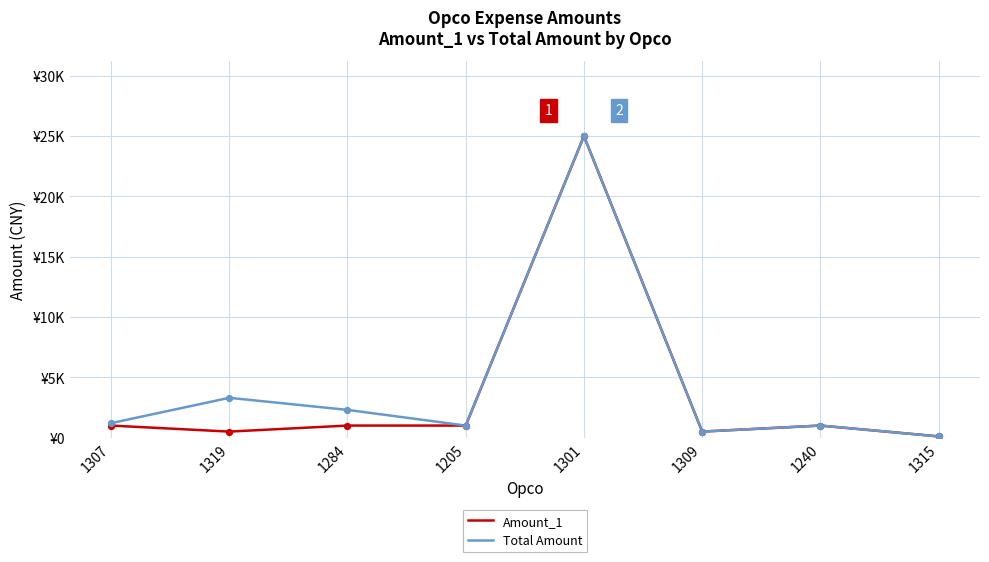

What are all the series names shown in the legend?

Amount_1, Total Amount